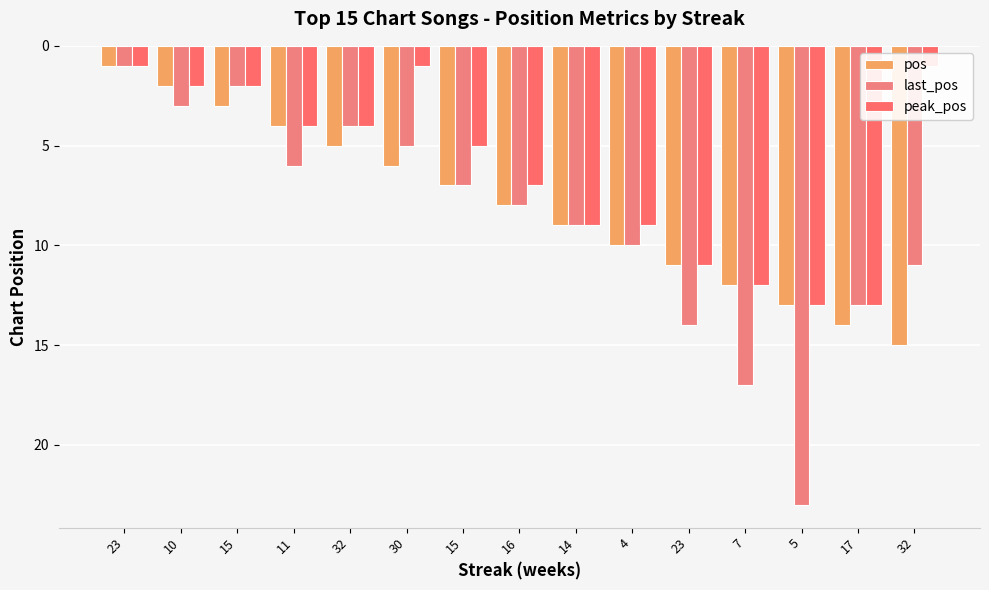

Is it true that last_pos equals 3 at 10?

True